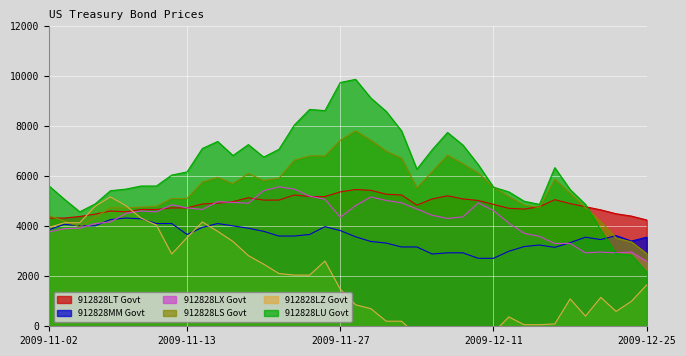

How many intersections are there between 912828MM Govt and 912828LX Govt?

4